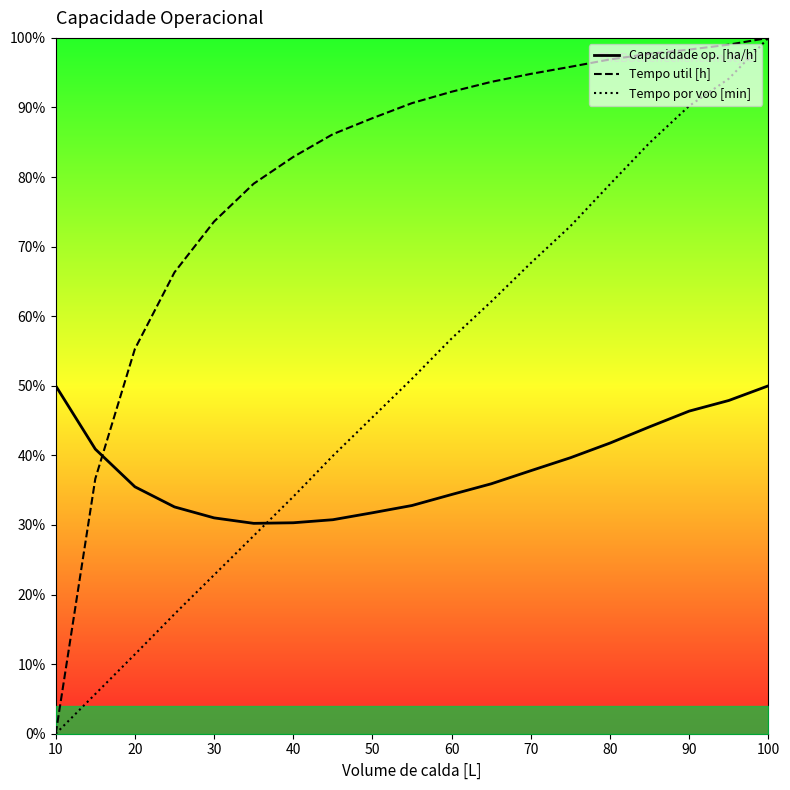

Is this an area chart (filled region under the line)?

No